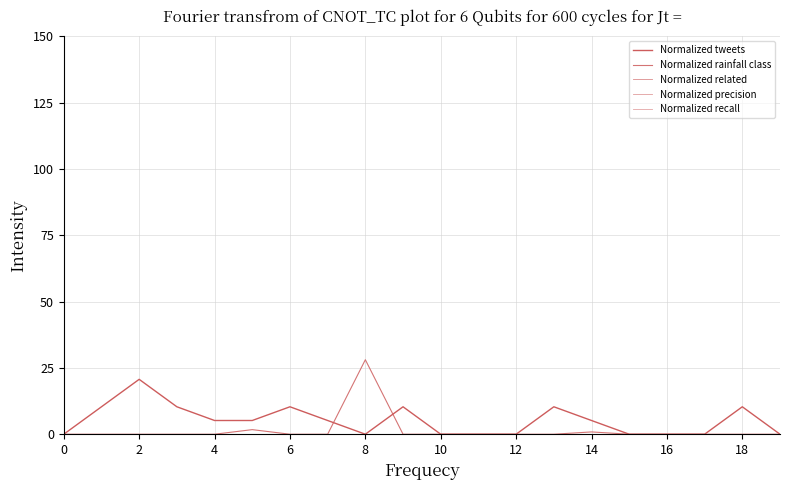

How many interior local peaks does the Normalized tweets series have?

5